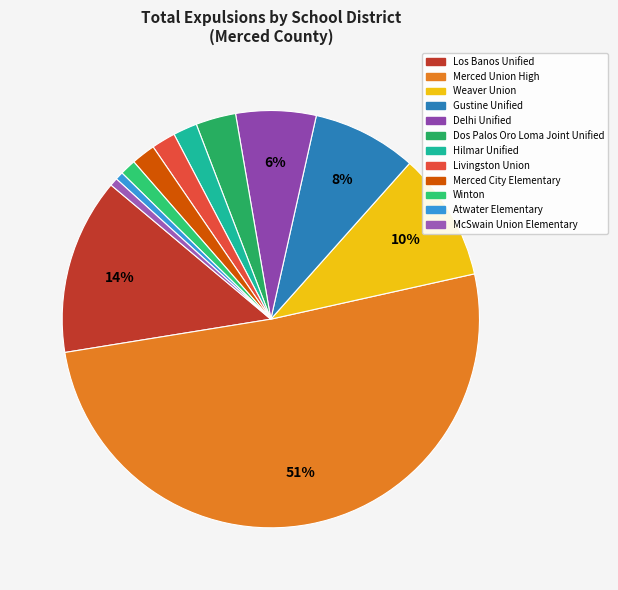

The Hilmar Unified slice represents 8% of the pie. True or false?

False